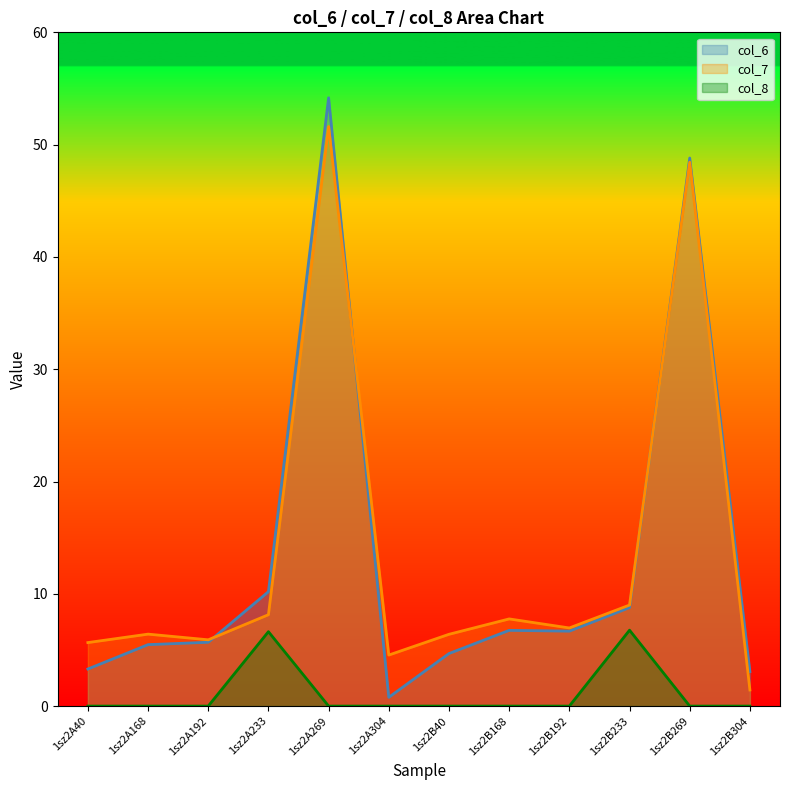

Reading right to left, extract all data points from this chart.

col_6: 3.1	48.8	8.8	6.7	6.7	4.7	0.8	54.2	10.2	5.7	5.5	3.3
col_7: 1.4	48.4	9.0	7.0	7.8	6.4	4.5	51.6	8.1	5.9	6.4	5.7
col_8: 0.0	0.0	6.8	0.0	0.0	0.0	0.0	0.0	6.6	0.0	0.0	0.0